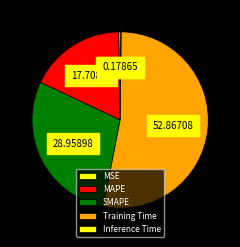

Is it true that Training Time is 43% of the pie?

False